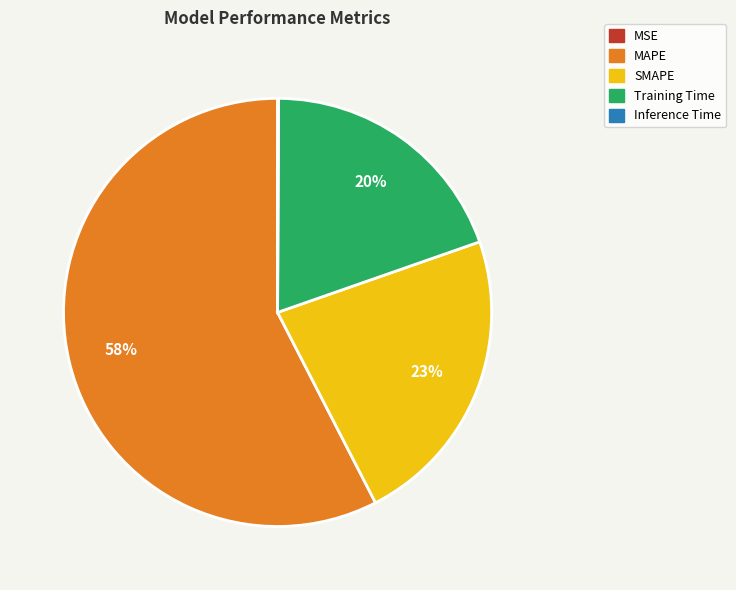

Do MAPE and Training Time together represent more than half of the pie?

Yes